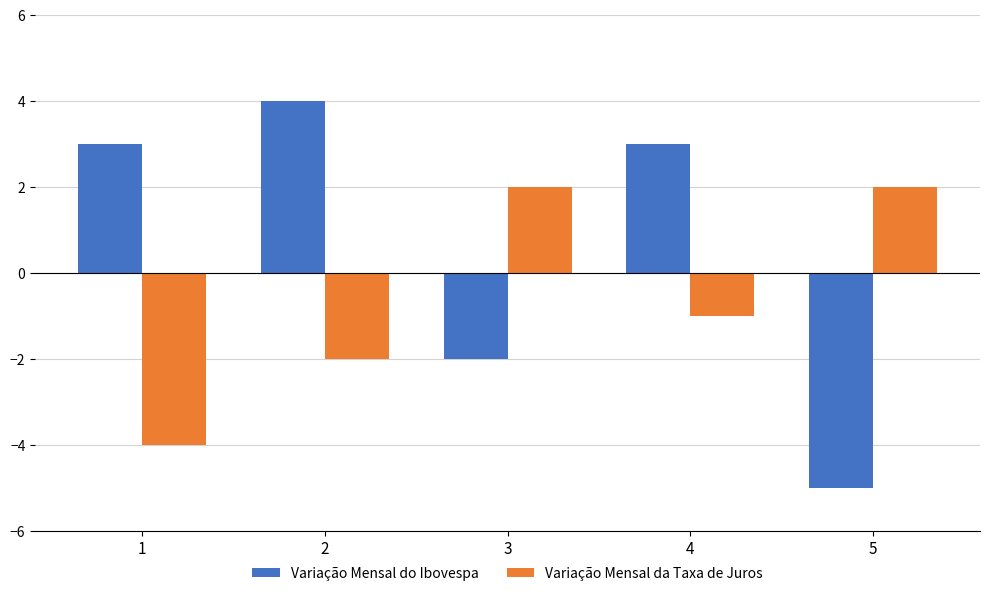

What is the sum of the Variação Mensal da Taxa de Juros values at 5 and 3?

4